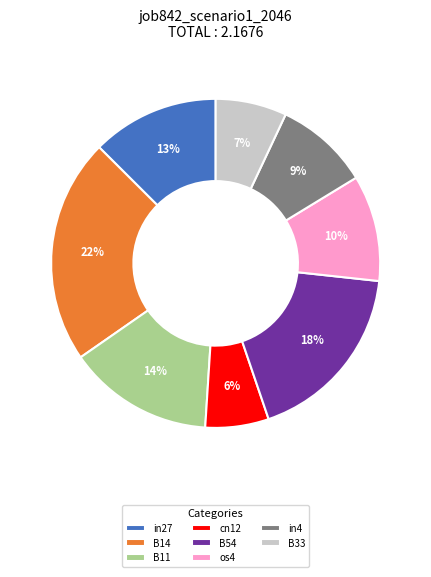

Between B33 and in27, which is larger?

in27